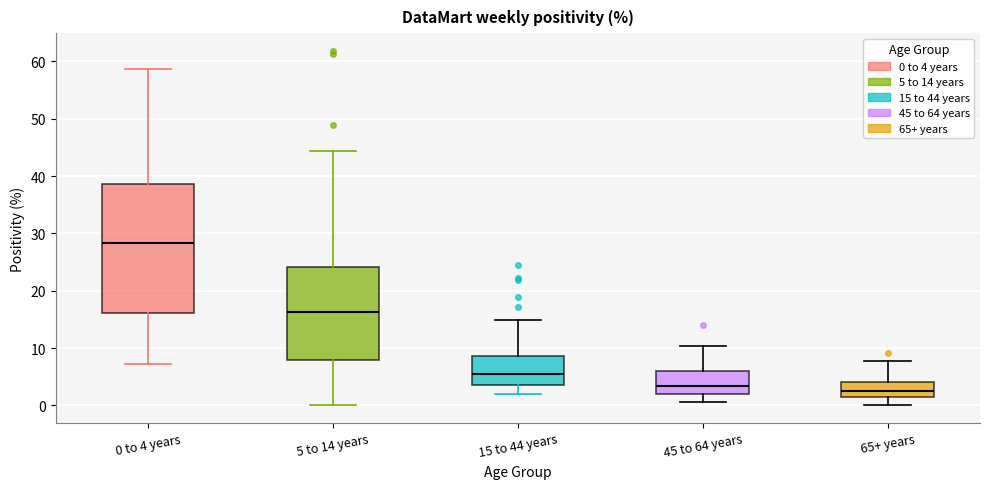

Reading left to right, transcribe this box plot: for each box, give where its median line is, the range the box spans, and where its two whiskers end, as read against the y-axis. The values are not printed on the chart, so give them approximately, as read against the axis.

0 to 4 years: median 28, box 16 to 39, whiskers 7 to 59
5 to 14 years: median 16, box 8 to 24, whiskers 0 to 44
15 to 44 years: median 5, box 4 to 9, whiskers 2 to 15
45 to 64 years: median 3, box 2 to 6, whiskers 1 to 10
65+ years: median 3, box 1 to 4, whiskers 0 to 8